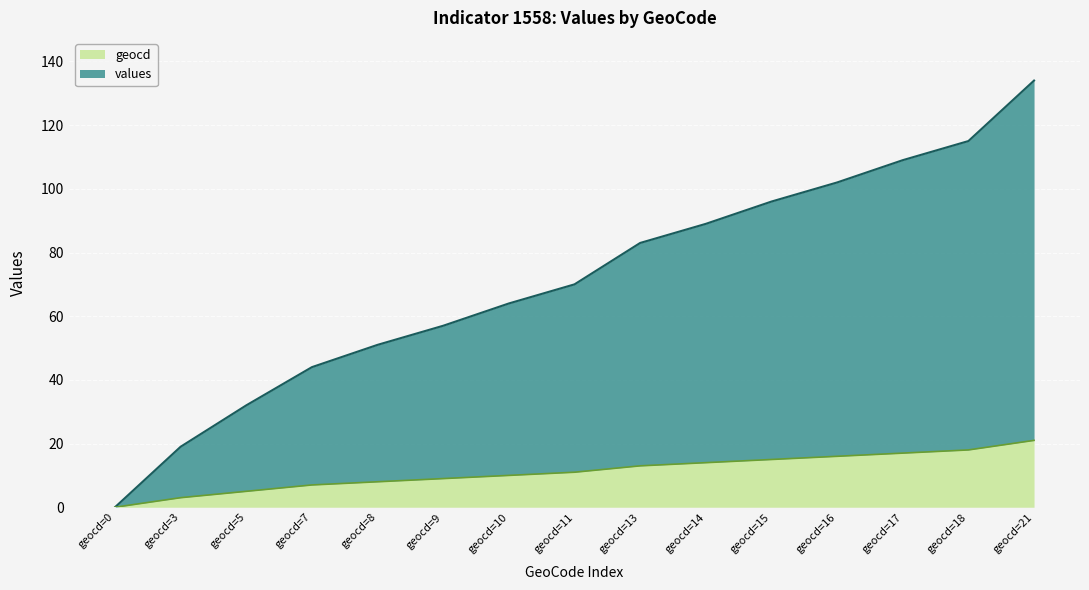

Which label corresponds to the largest value in the chart?

geocd=21